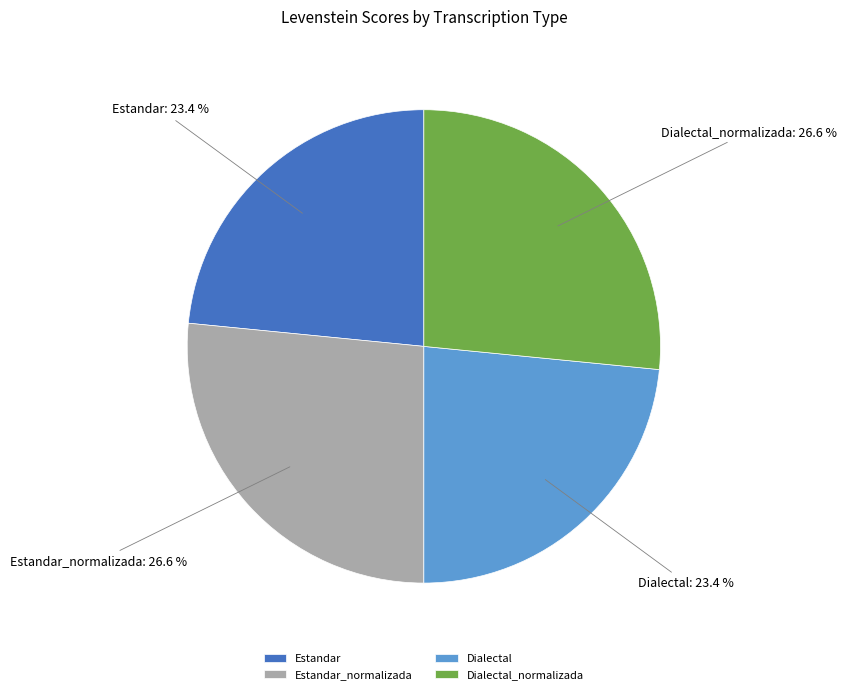

How much of the chart is everything except Estandar_normalizada?

73.4%